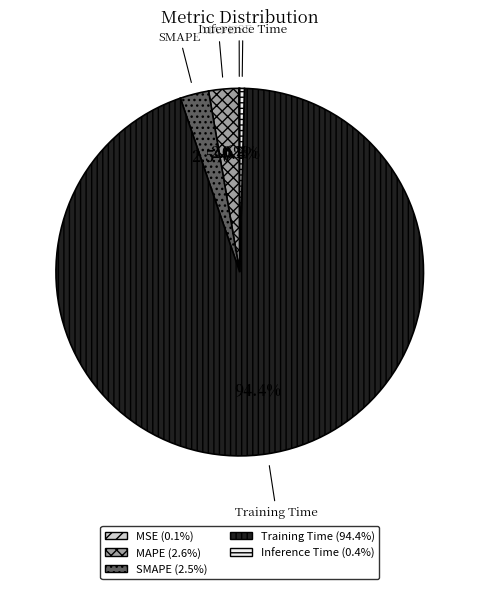

To the nearest percent, what is the average slice percentage?

20%